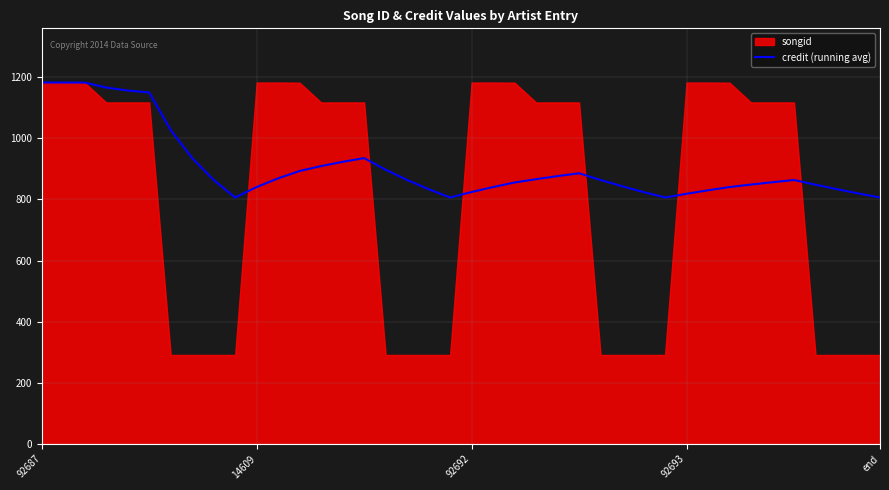

What is the minimum value for credit (running avg)?

806.2